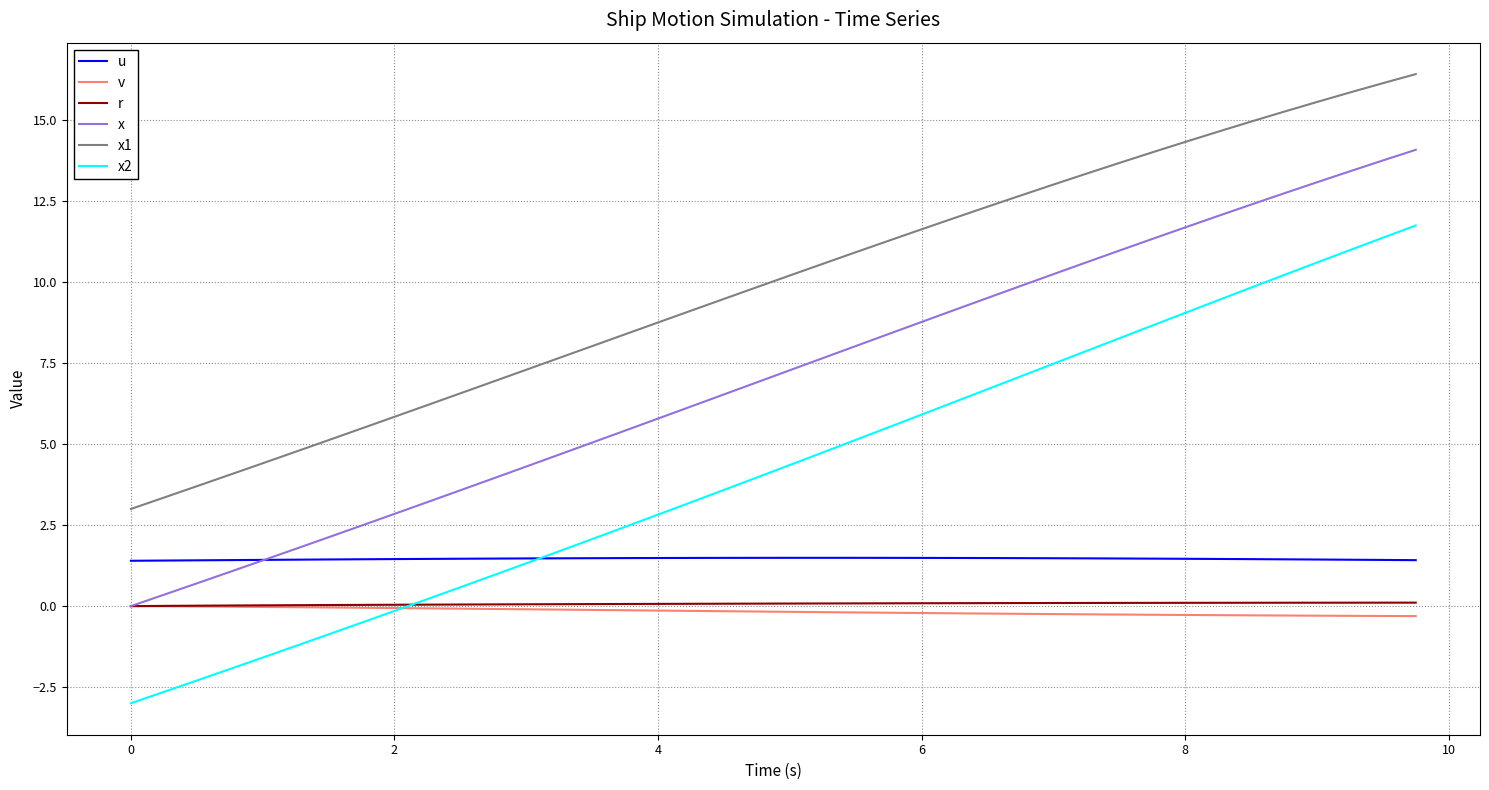

Which series has the largest range (max minus min)?

x2